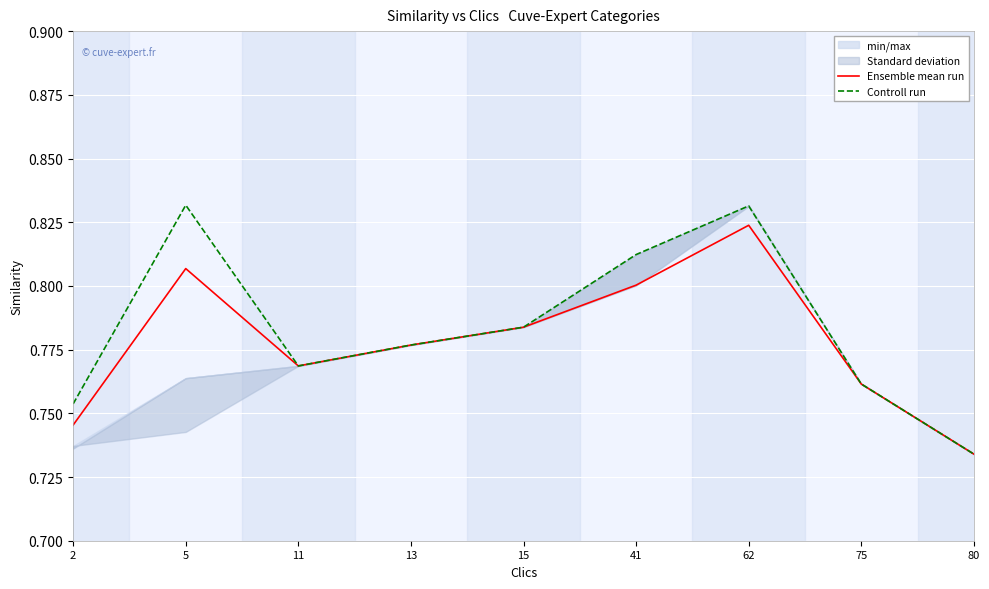

What is the total value across all series at 13?

1.6